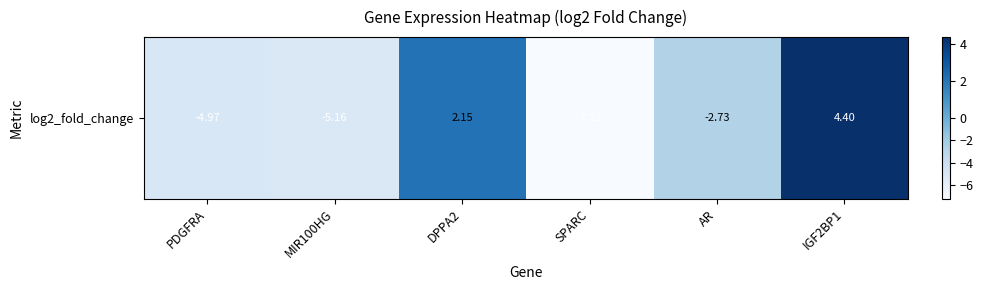

The value at IGF2BP1 is 1.9. True or false?

False